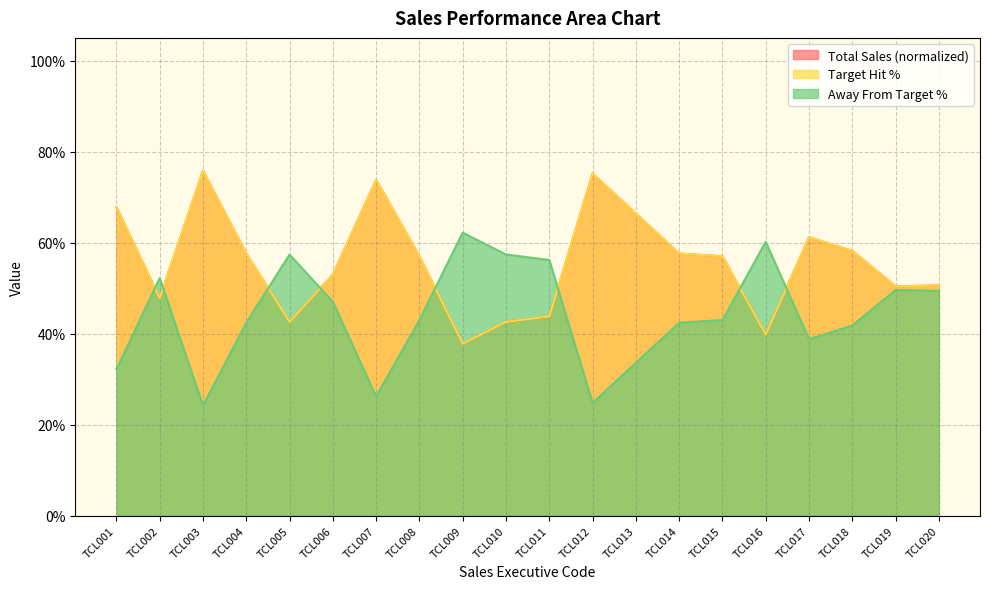

How many series are shown in this chart?

3